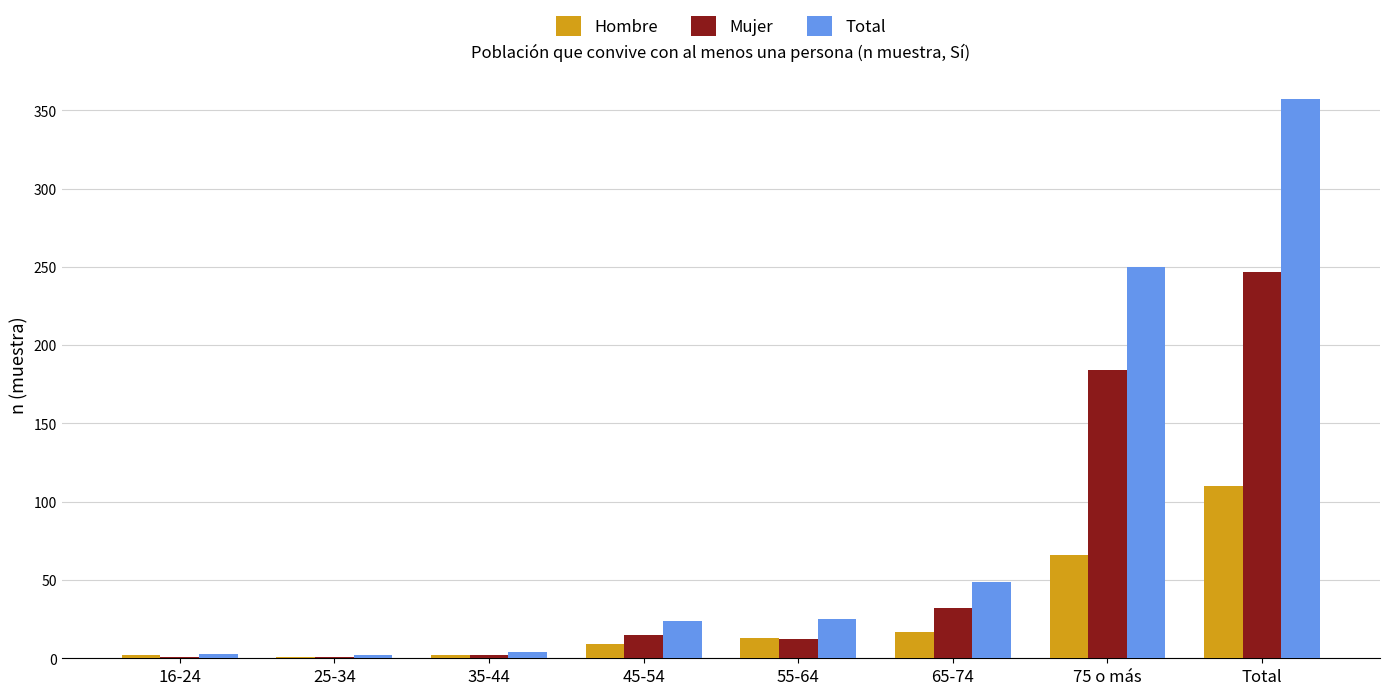

The Mujer series shows 184 at 75 o más. True or false?

True